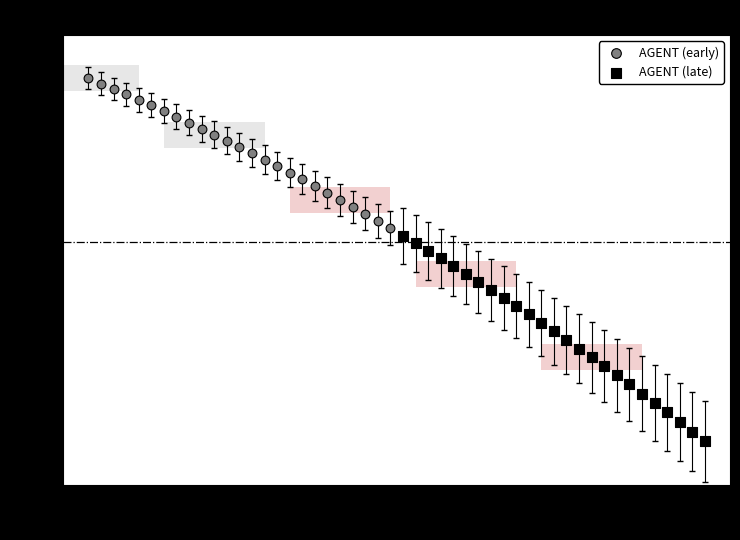

Which series contains the lowest Y value?

AGENT (late)